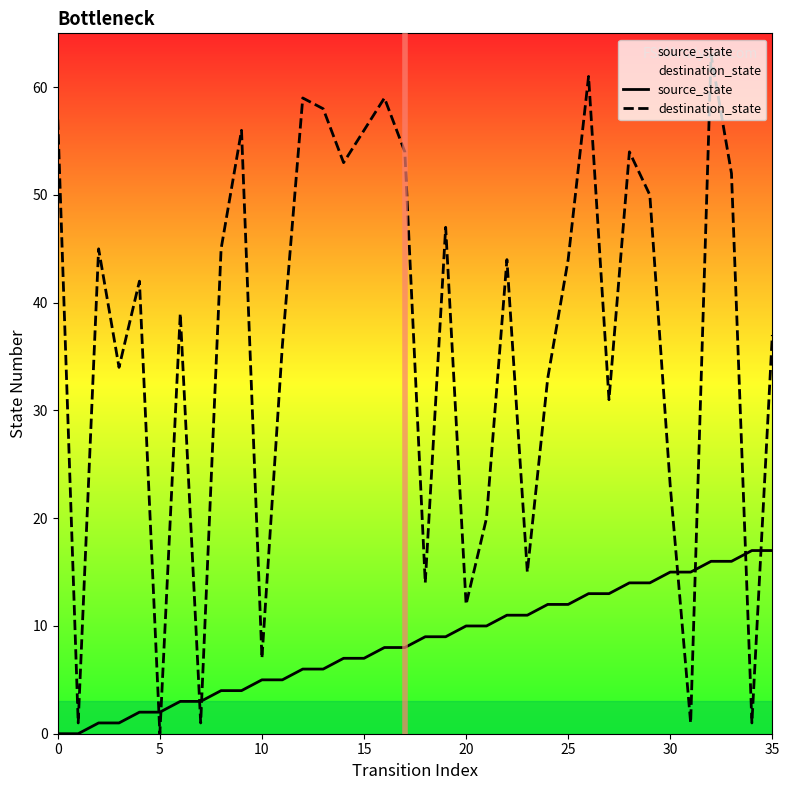

After their last crossing, which series has the higher values: source_state or destination_state?

destination_state